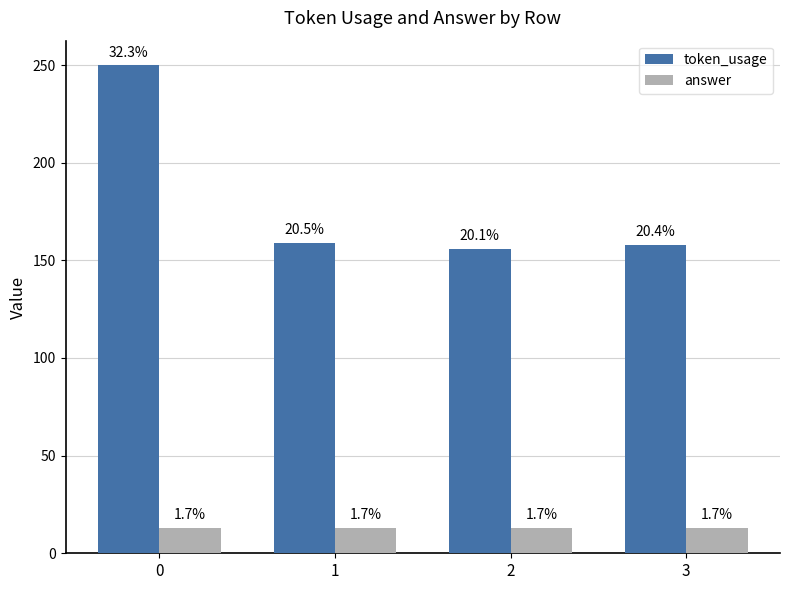

What is the spread (max minus min) of values at 3?

145